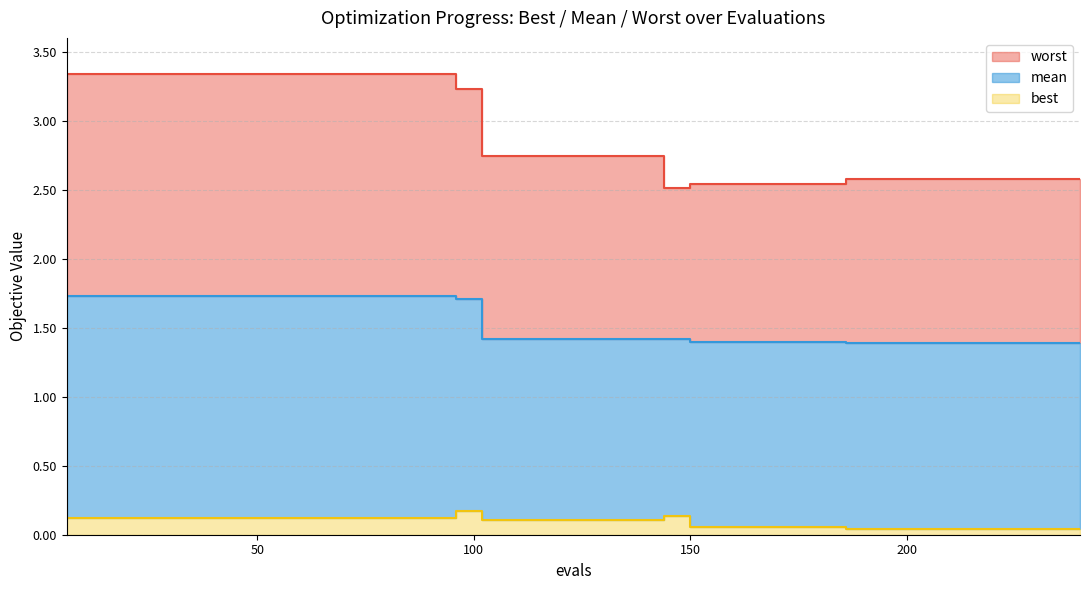

Reading right to left, what are all the values shown in this chart?

mean: 240=1.4	234=1.4	228=1.4	222=1.4	216=1.4	210=1.4	204=1.4	198=1.4	192=1.4	186=1.4	180=1.4	174=1.4	168=1.4	162=1.4	156=1.4	150=1.4	144=1.4	138=1.4	132=1.4	126=1.4	120=1.4	114=1.4	108=1.4	102=1.4	96=1.7	90=1.7	84=1.7	78=1.7	72=1.7	66=1.7	60=1.7	54=1.7	48=1.7	42=1.7	36=1.7	30=1.7	24=1.7	18=1.7	12=1.7	6=1.7
best: 240=0.0	234=0.0	228=0.0	222=0.0	216=0.0	210=0.0	204=0.0	198=0.0	192=0.0	186=0.0	180=0.1	174=0.1	168=0.1	162=0.1	156=0.1	150=0.1	144=0.1	138=0.1	132=0.1	126=0.1	120=0.1	114=0.1	108=0.1	102=0.1	96=0.2	90=0.1	84=0.1	78=0.1	72=0.1	66=0.1	60=0.1	54=0.1	48=0.1	42=0.1	36=0.1	30=0.1	24=0.1	18=0.1	12=0.1	6=0.1
worst: 240=2.6	234=2.6	228=2.6	222=2.6	216=2.6	210=2.6	204=2.6	198=2.6	192=2.6	186=2.6	180=2.5	174=2.5	168=2.5	162=2.5	156=2.5	150=2.5	144=2.5	138=2.7	132=2.7	126=2.7	120=2.7	114=2.7	108=2.7	102=2.7	96=3.2	90=3.3	84=3.3	78=3.3	72=3.3	66=3.3	60=3.3	54=3.3	48=3.3	42=3.3	36=3.3	30=3.3	24=3.3	18=3.3	12=3.3	6=3.3